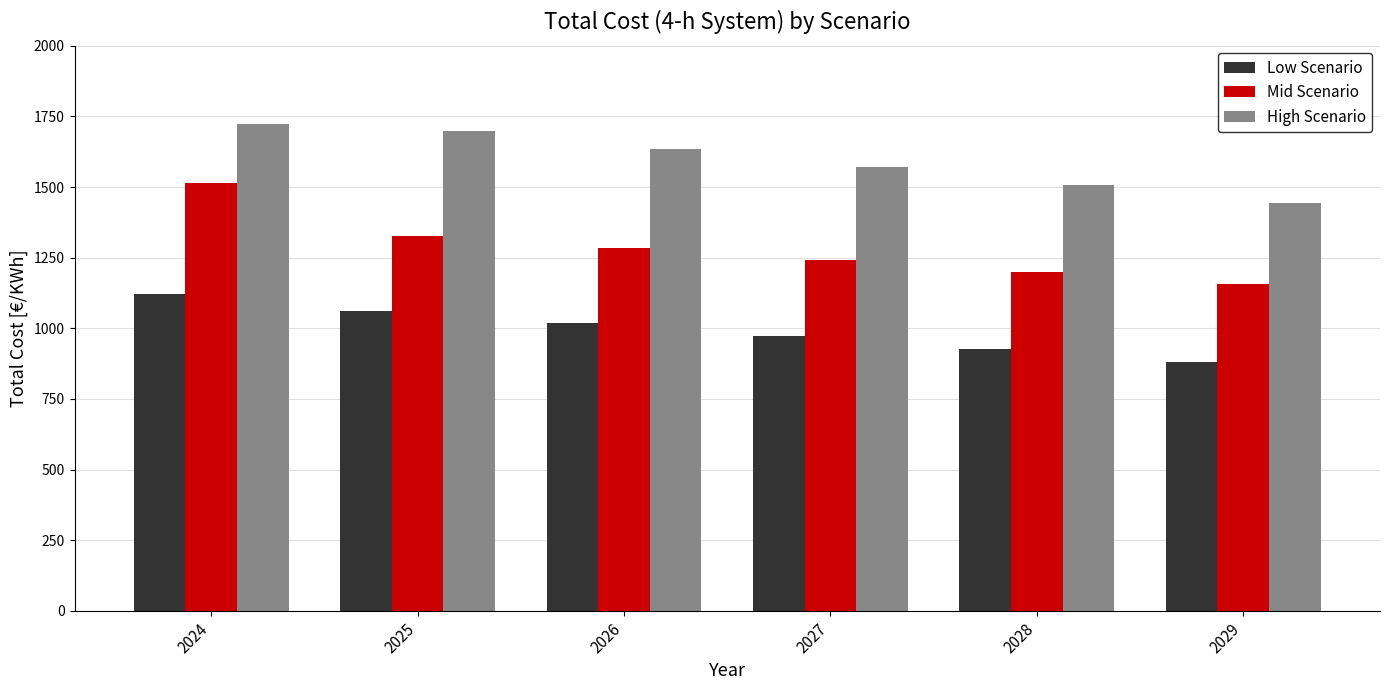

Is it true that Low Scenario equals 1630.5 at 2026?

False